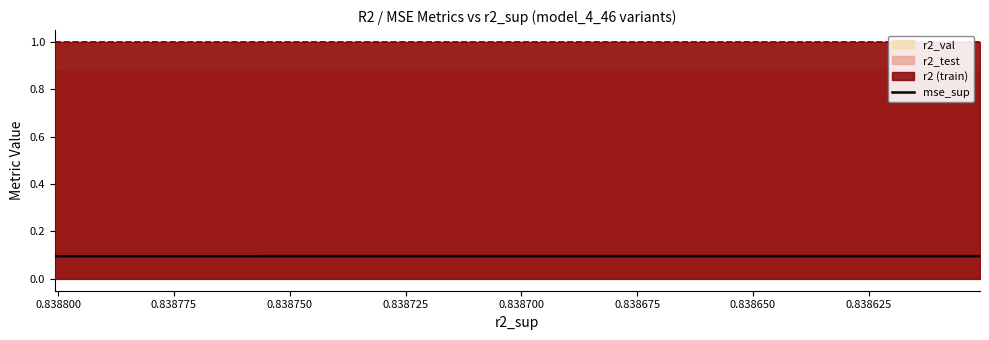

Which has a higher value, 0.838725 or 0.838750?

0.838750